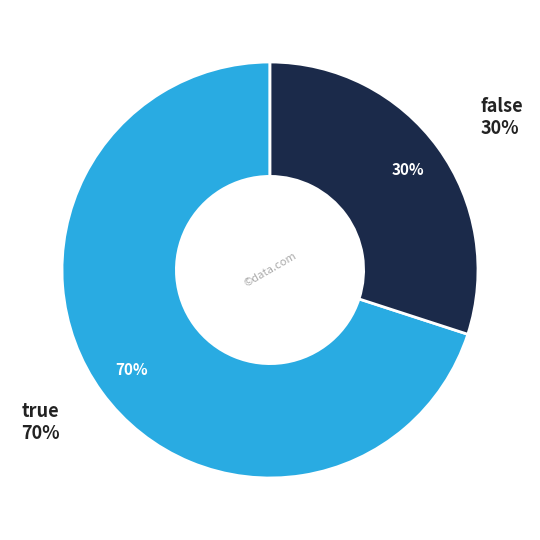

Do false and true together represent more than half of the pie?

Yes